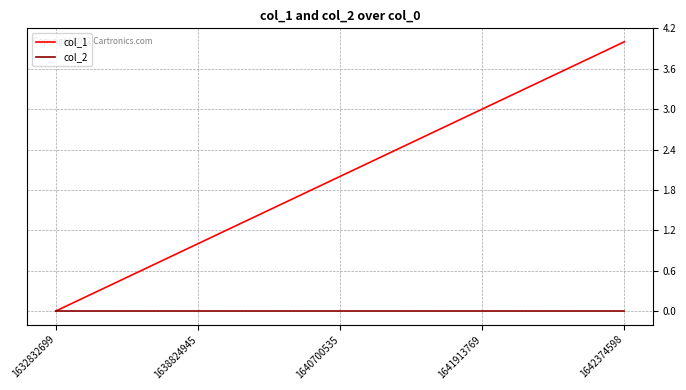

What is the maximum value shown in the chart?

4